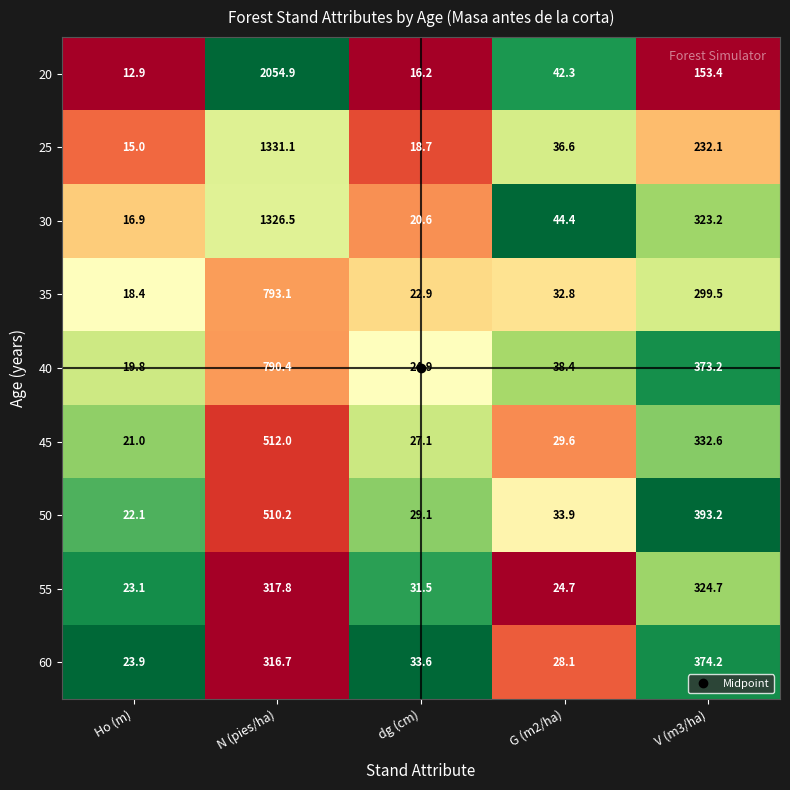

Where is 40 nearest to the value 405?

V (m3/ha)